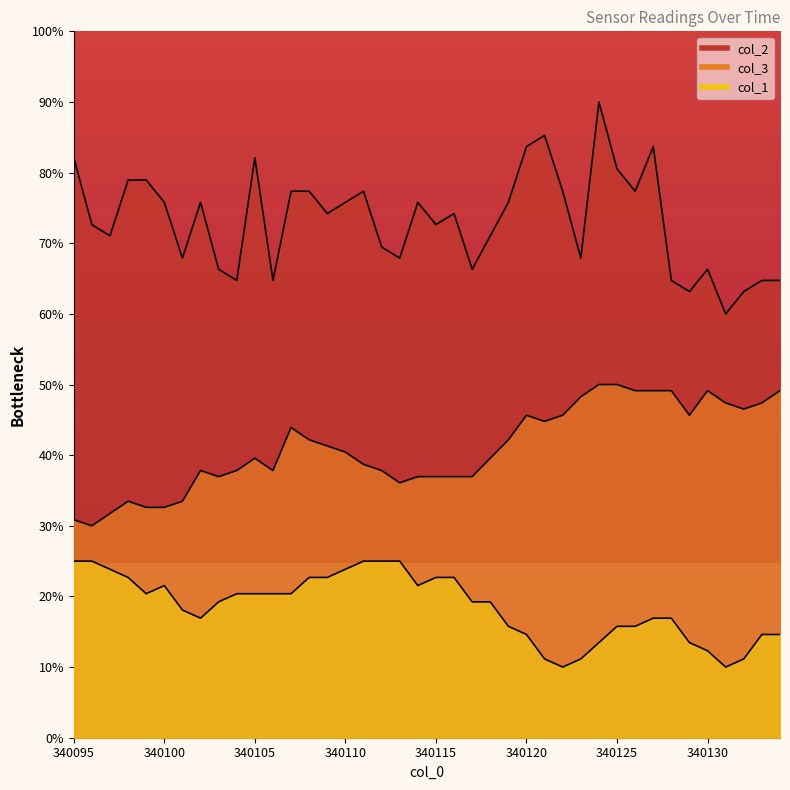

What is the sum of all col_3 values?

1641.7